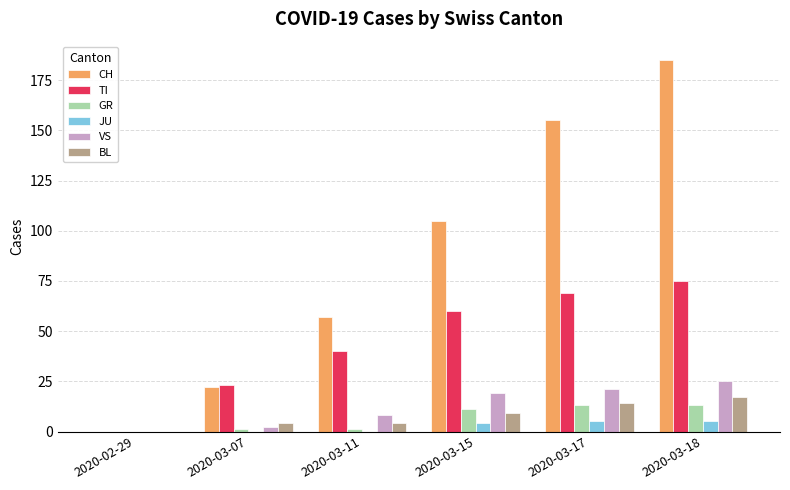

True or false: CH has a value of 211 at 2020-03-17.

False